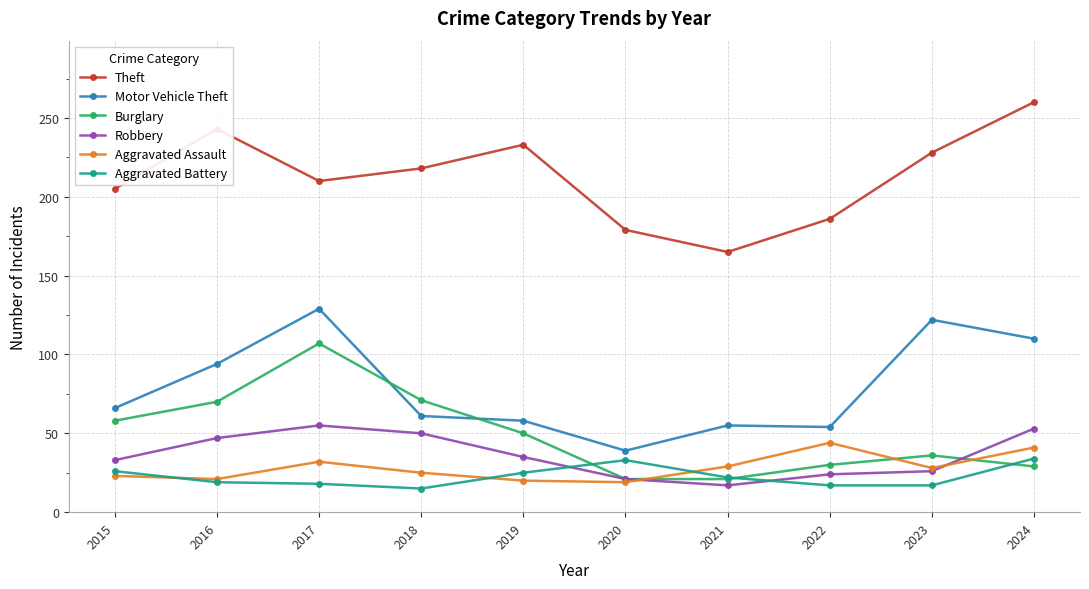

Which series has the largest total across all categories?

Theft